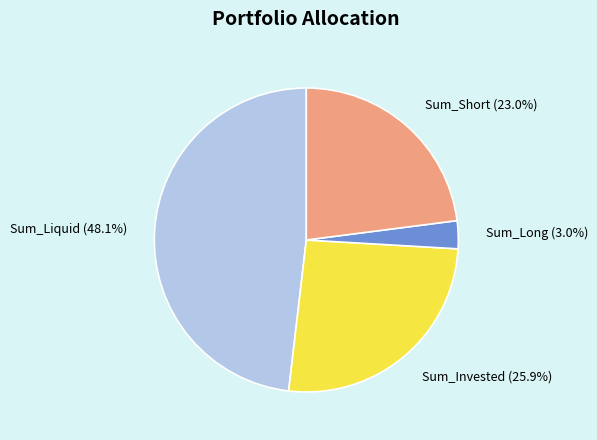

Between Sum_Short and Sum_Invested, which is larger?

Sum_Invested